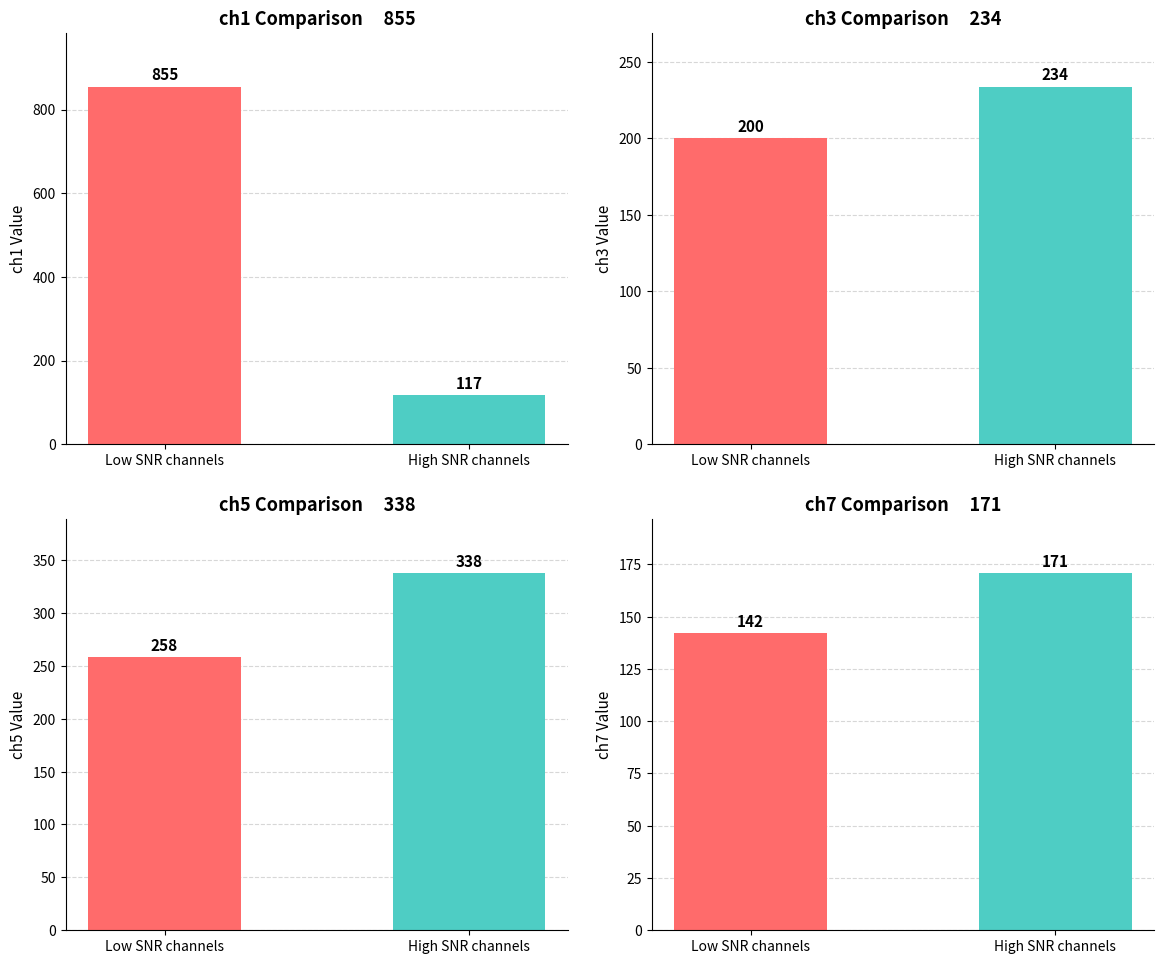

Does the chart contain stacked bars?

No